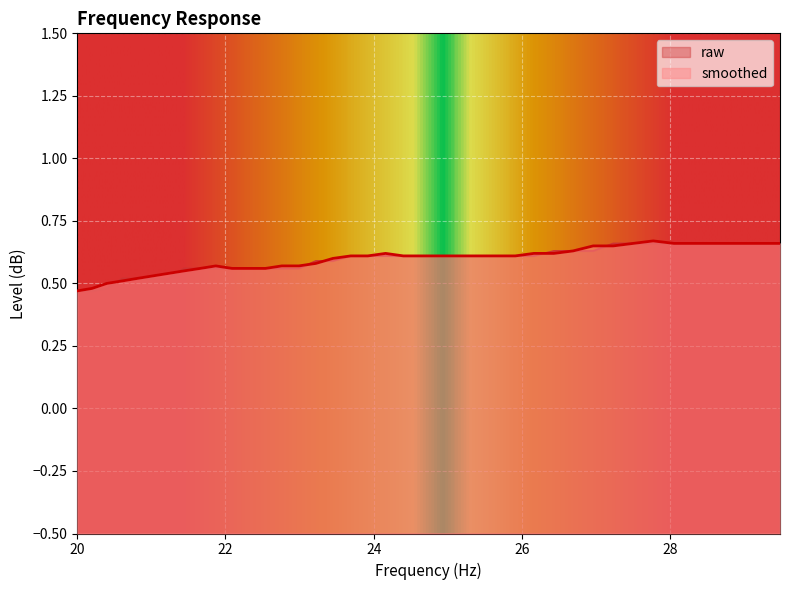

Rank the series by their average value, from highest to lowest.

smoothed, raw